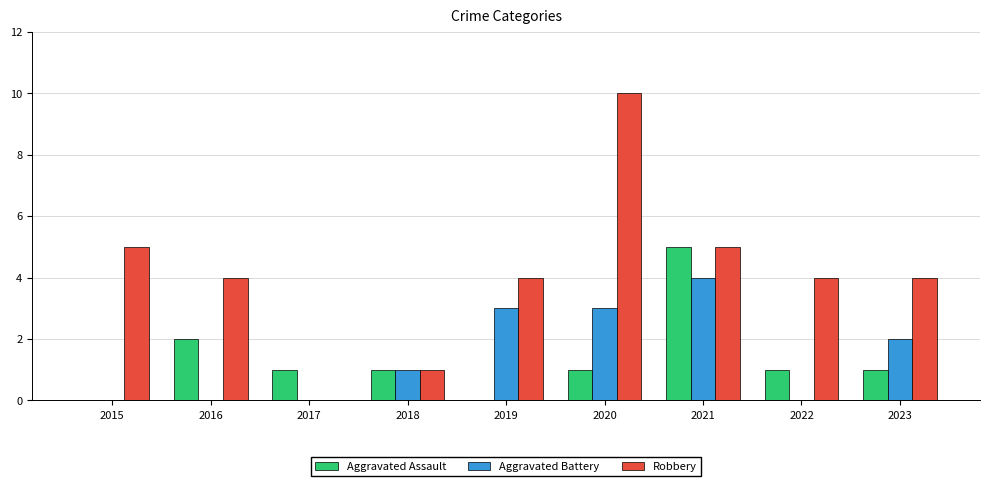

How many data points does each series have?

9